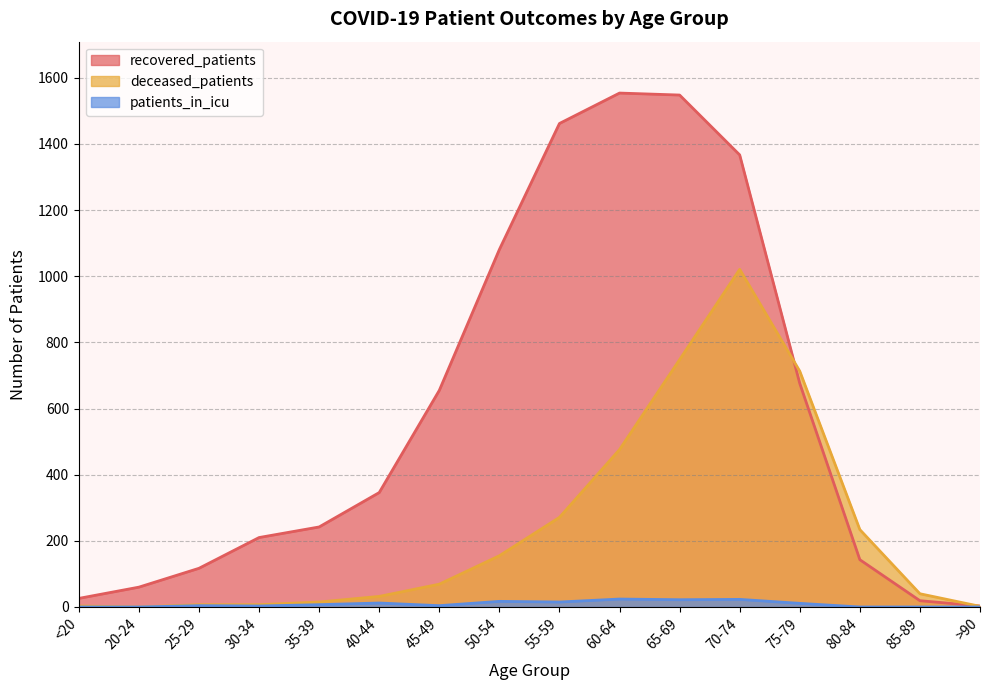

Which series has the largest range (max minus min)?

recovered_patients